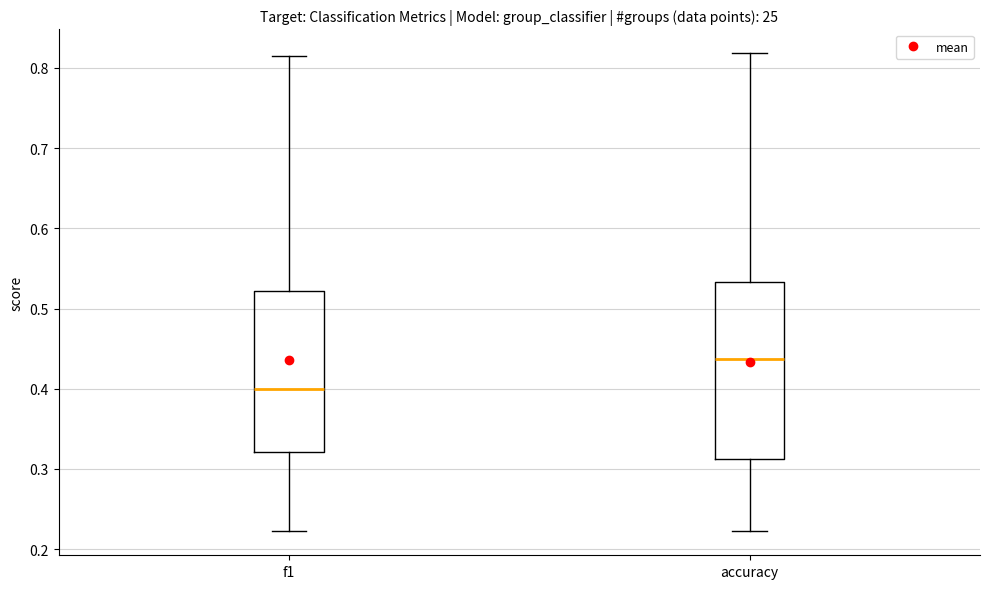

Where does the median line of the box for f1 sit on the y-axis? The values are not printed on the chart, so give them approximately, as read against the axis.

0.40